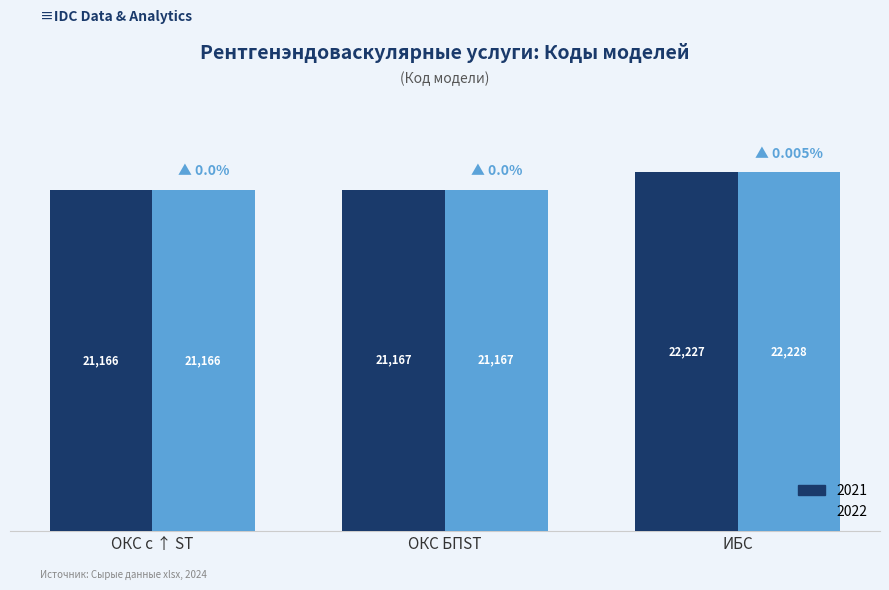

Read the 2022 value at ОКС БПST, to the nearest 10.

21170